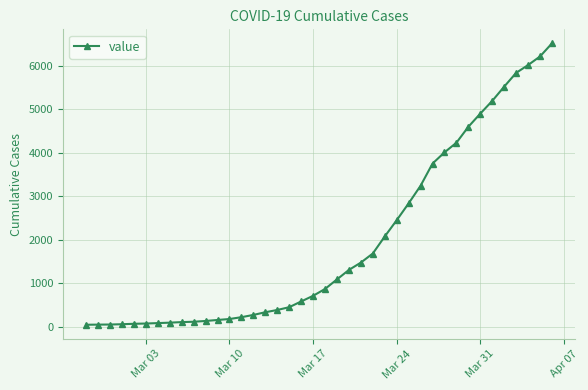

What is the difference between the maximum and minimum values?

6477